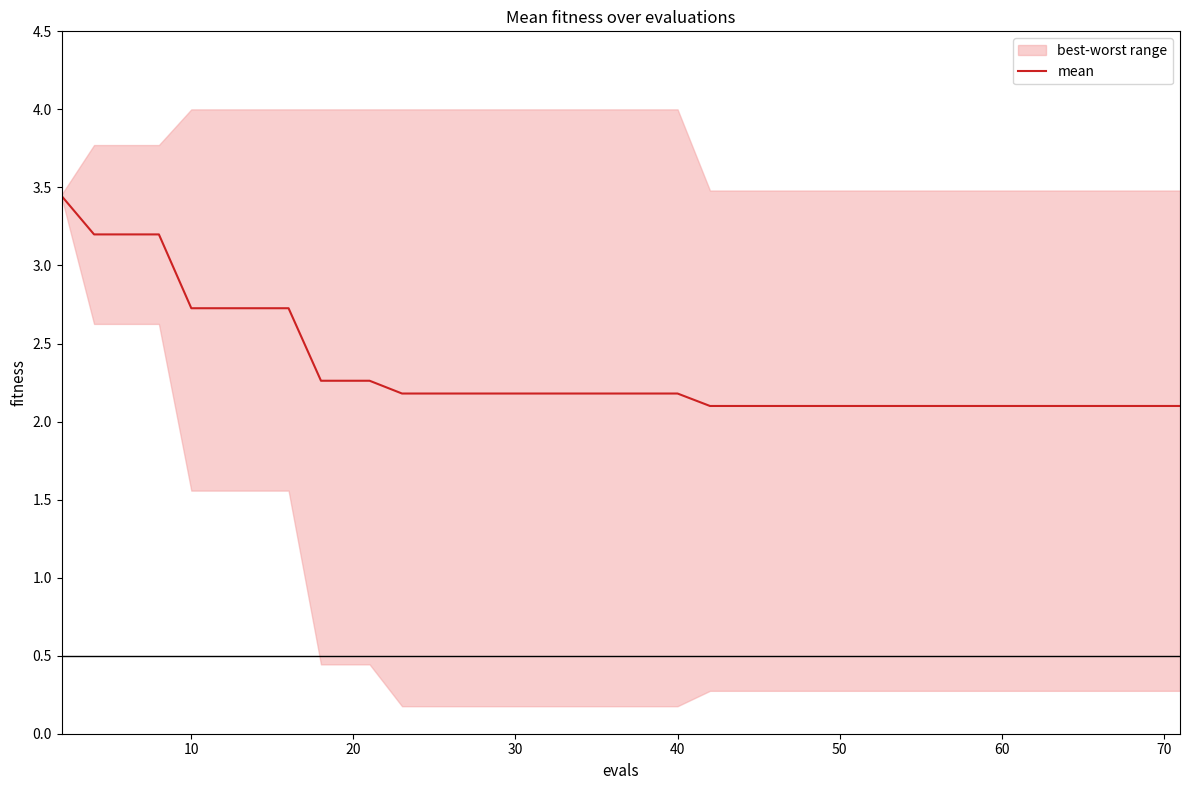

What is the maximum value shown in the chart?

3.4